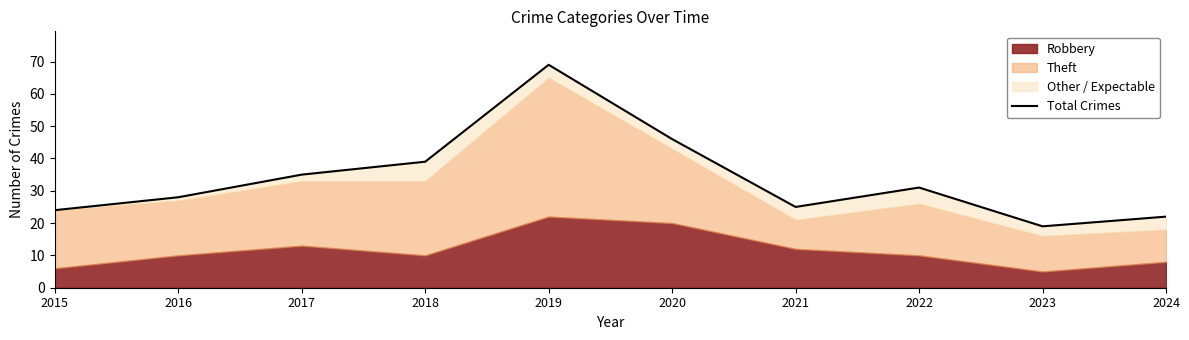

Reading left to right, transcribe all the data shown in this chart.

2015=24	2016=28	2017=35	2018=39	2019=69	2020=46	2021=25	2022=31	2023=19	2024=22